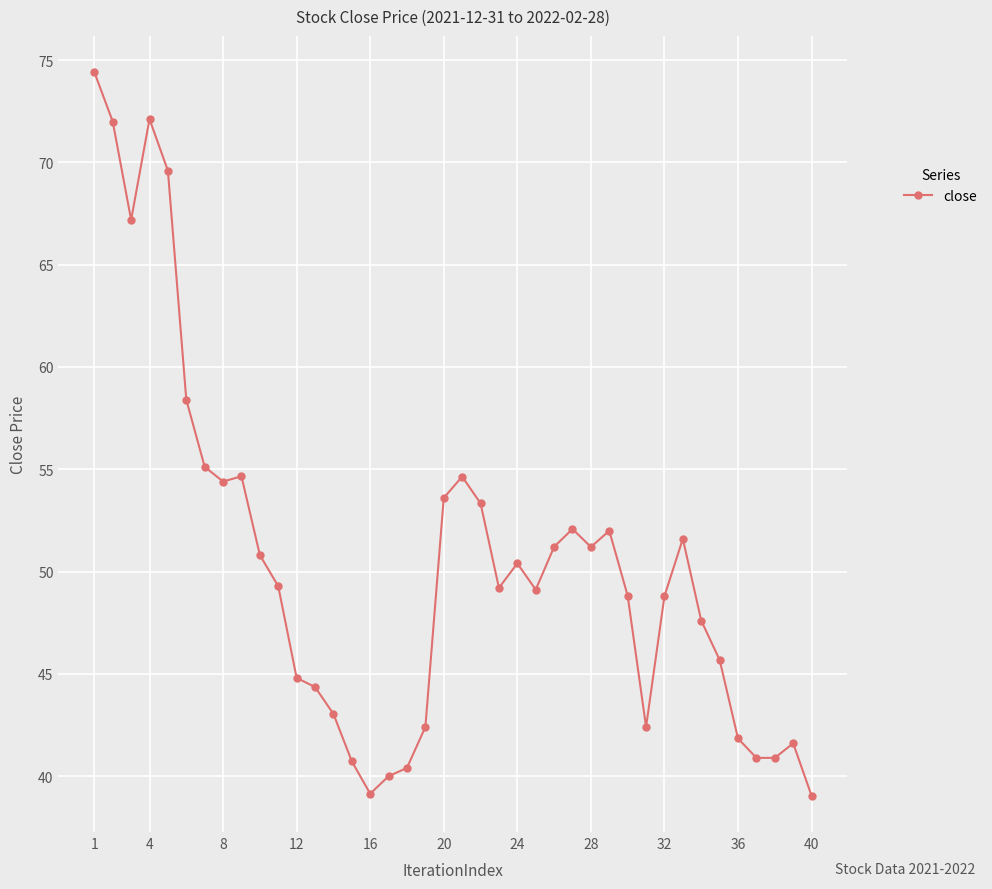

True or false: there are more than 0 points higher than both neighbors.

True